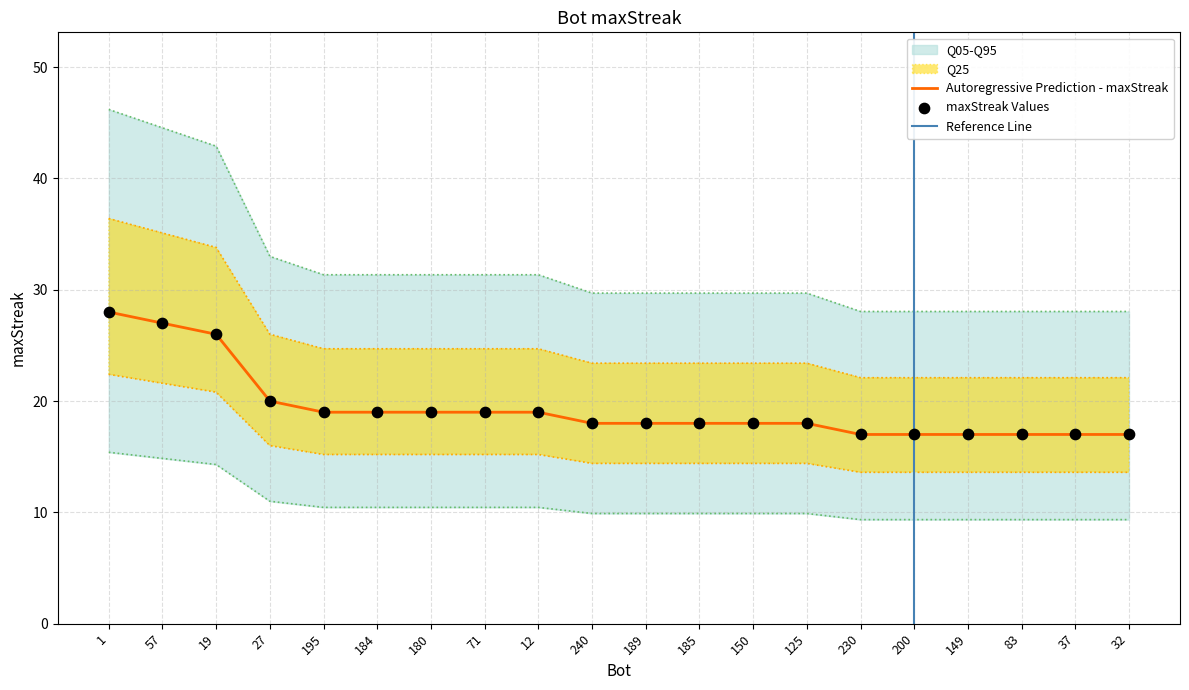

What is the ratio of the value at 189 to the value at 200?

1.1